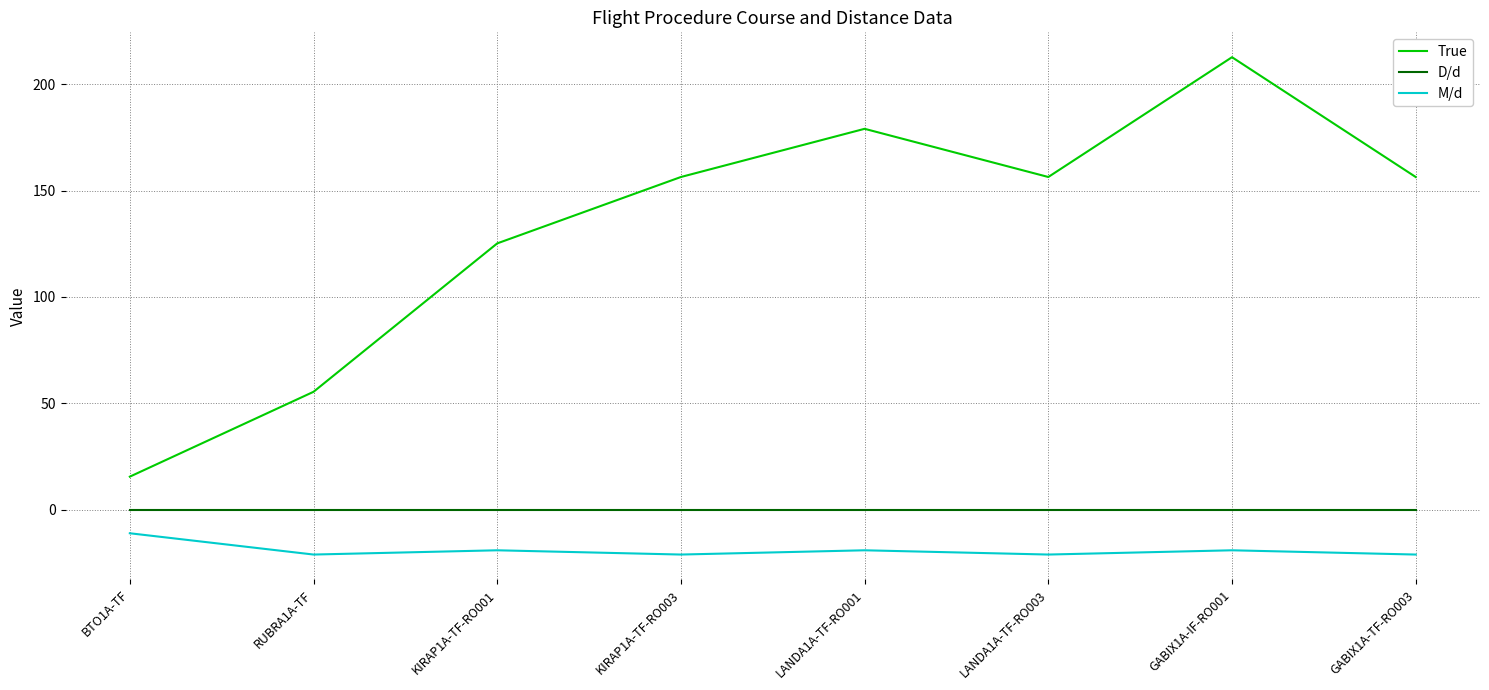

What is the maximum value for M/d?

-11.0